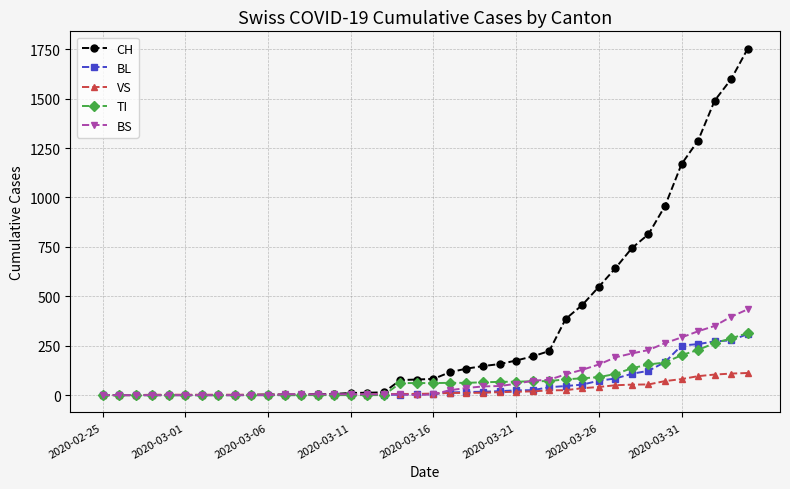

What is the difference between the maximum and minimum values in the VS series?

112